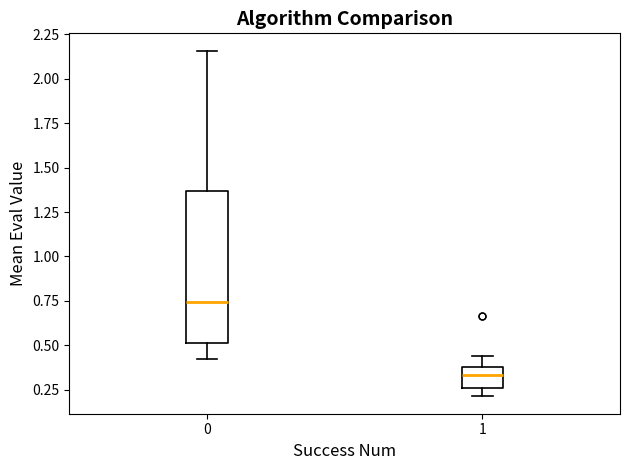

Comparing the boxes themselves (not the whiskers), which one is the tallest?

0